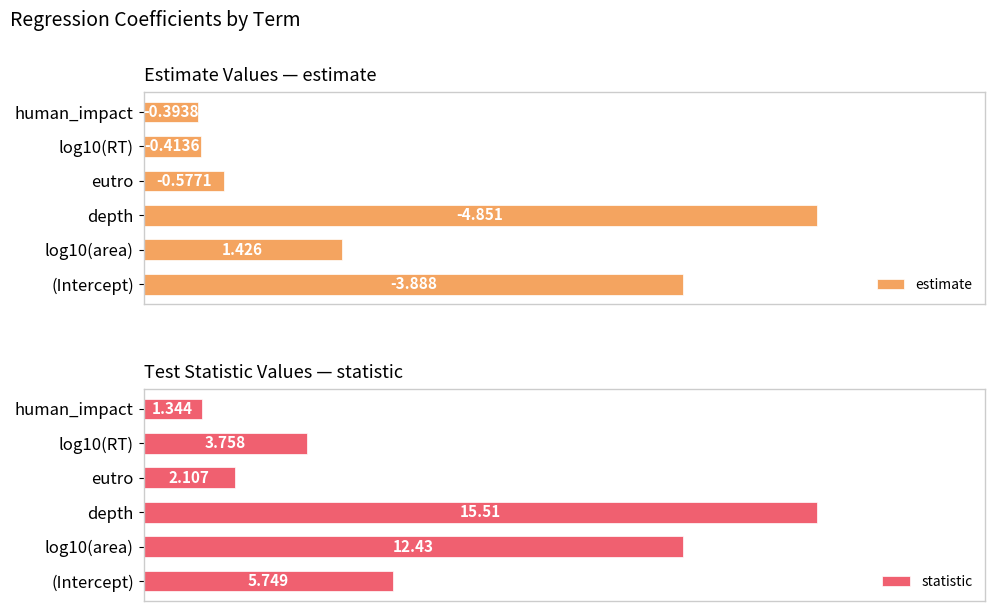

What is the sum of all statistic values?

40.9